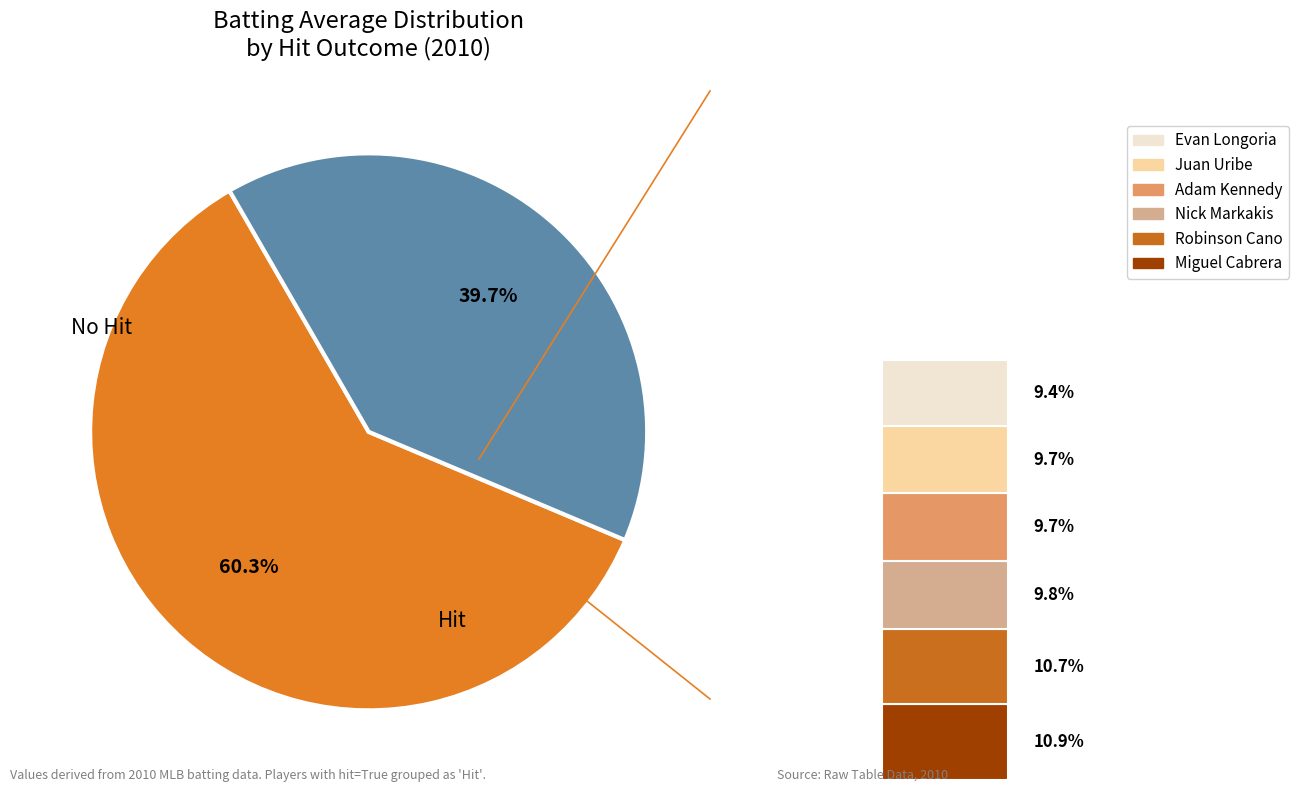

Is the sum of Miguel Cabrera and Juan Uribe greater than half?

No